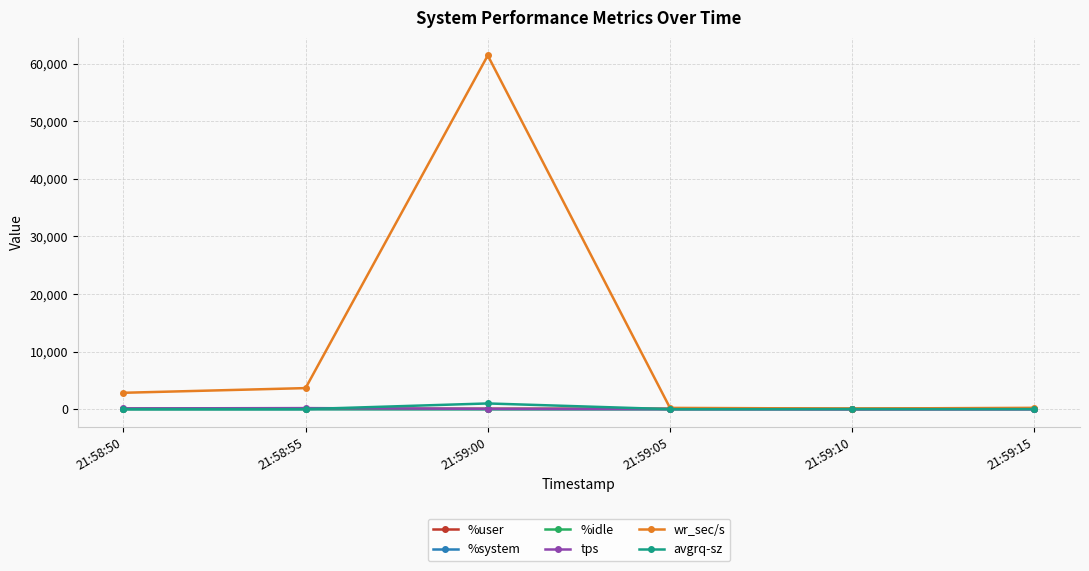

What is the maximum value shown in the chart?

61443.2